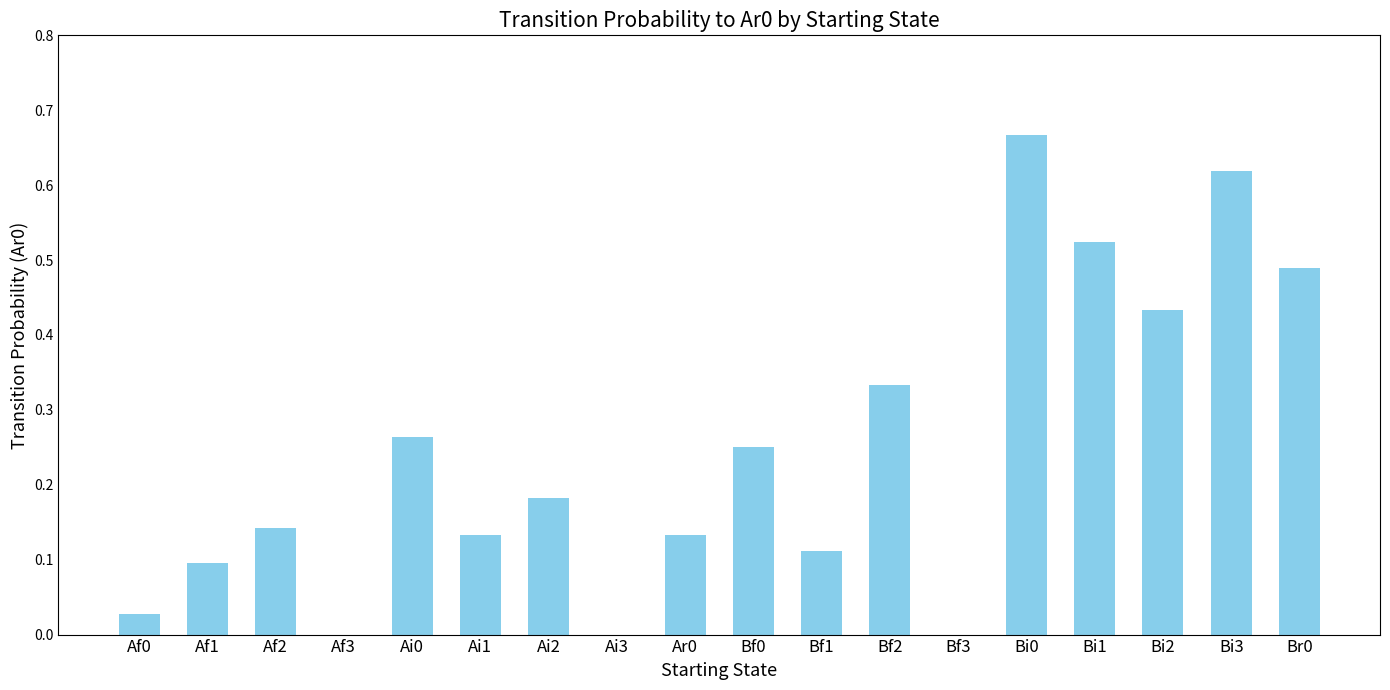

True or false: the data shows 0.2 at Ai1.

False